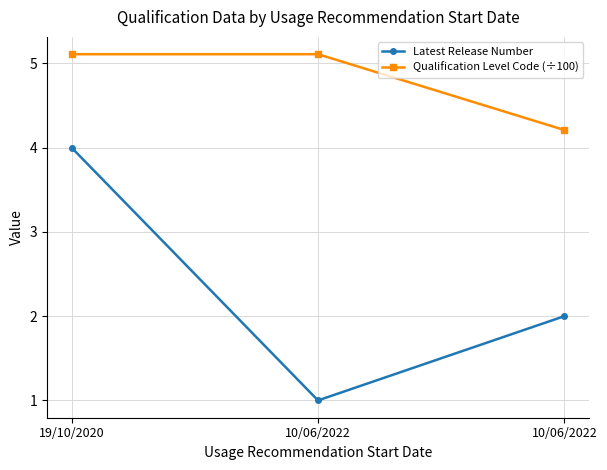

What is the difference between the highest and lowest values at 10/06/2022?

4.1